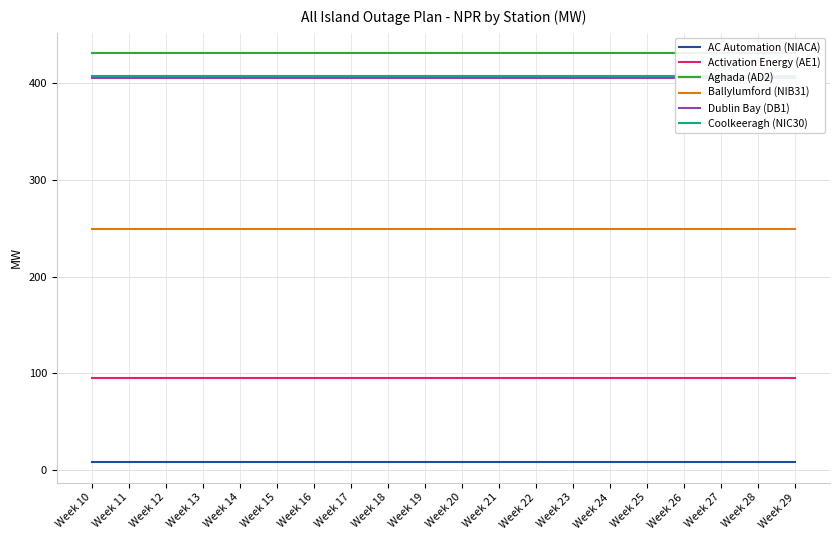

Reading left to right, extract all data points from this chart.

AC Automation (NIACA): Week 10=8	Week 11=8	Week 12=8	Week 13=8	Week 14=8	Week 15=8	Week 16=8	Week 17=8	Week 18=8	Week 19=8	Week 20=8	Week 21=8	Week 22=8	Week 23=8	Week 24=8	Week 25=8	Week 26=8	Week 27=8	Week 28=8	Week 29=8
Activation Energy (AE1): Week 10=95	Week 11=95	Week 12=95	Week 13=95	Week 14=95	Week 15=95	Week 16=95	Week 17=95	Week 18=95	Week 19=95	Week 20=95	Week 21=95	Week 22=95	Week 23=95	Week 24=95	Week 25=95	Week 26=95	Week 27=95	Week 28=95	Week 29=95
Aghada (AD2): Week 10=431	Week 11=431	Week 12=431	Week 13=431	Week 14=431	Week 15=431	Week 16=431	Week 17=431	Week 18=431	Week 19=431	Week 20=431	Week 21=431	Week 22=431	Week 23=431	Week 24=431	Week 25=431	Week 26=431	Week 27=431	Week 28=431	Week 29=431
Ballylumford (NIB31): Week 10=249	Week 11=249	Week 12=249	Week 13=249	Week 14=249	Week 15=249	Week 16=249	Week 17=249	Week 18=249	Week 19=249	Week 20=249	Week 21=249	Week 22=249	Week 23=249	Week 24=249	Week 25=249	Week 26=249	Week 27=249	Week 28=249	Week 29=249
Dublin Bay (DB1): Week 10=405	Week 11=405	Week 12=405	Week 13=405	Week 14=405	Week 15=405	Week 16=405	Week 17=405	Week 18=405	Week 19=405	Week 20=405	Week 21=405	Week 22=405	Week 23=405	Week 24=405	Week 25=405	Week 26=405	Week 27=405	Week 28=405	Week 29=405
Coolkeeragh (NIC30): Week 10=408	Week 11=408	Week 12=408	Week 13=408	Week 14=408	Week 15=408	Week 16=408	Week 17=408	Week 18=408	Week 19=408	Week 20=408	Week 21=408	Week 22=408	Week 23=408	Week 24=408	Week 25=408	Week 26=408	Week 27=408	Week 28=408	Week 29=408